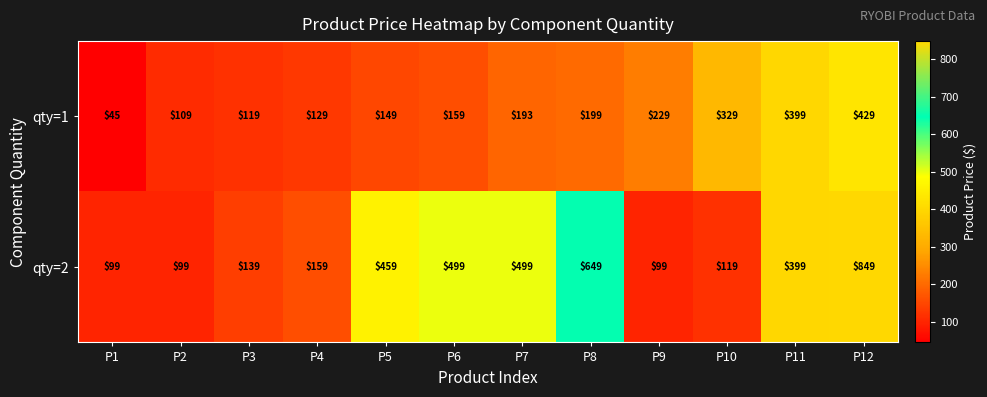

What is the approximate value of qty=1 at P6, to the nearest 10?

160